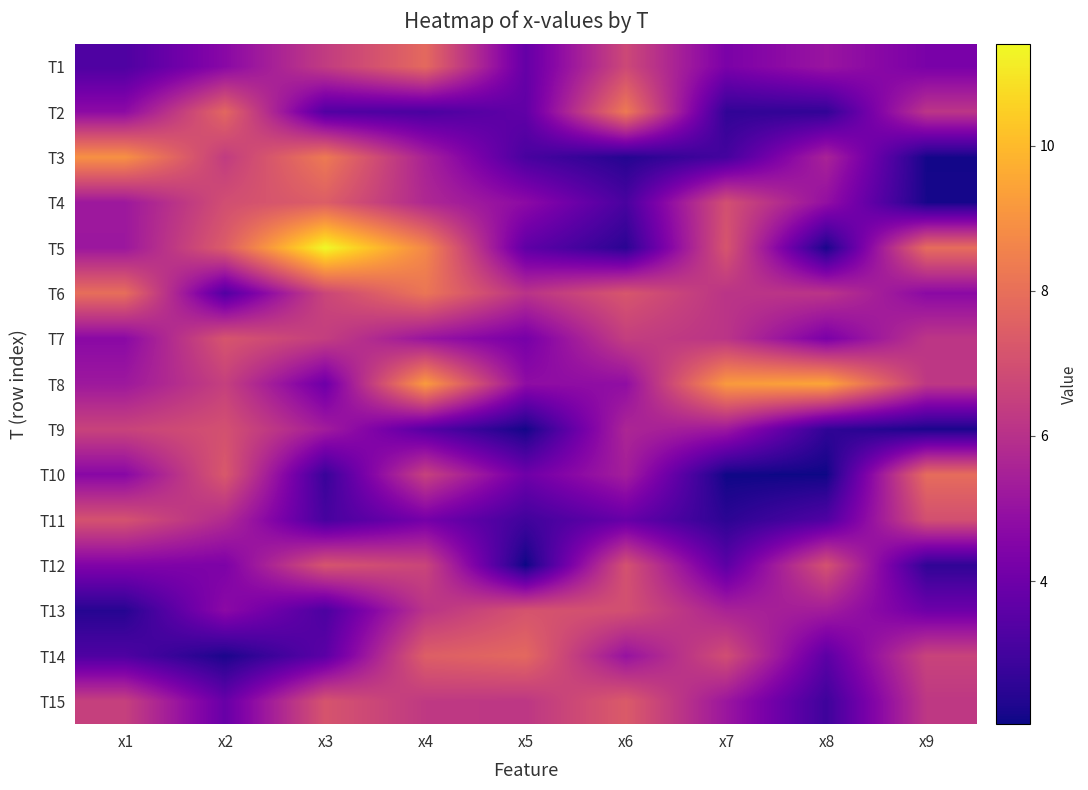

Reading left to right, transcribe all the data shown in this chart.

T1: x1=3.3	x2=4.7	x3=6.4	x4=7.8	x5=3.8	x6=6.8	x7=4.3	x8=5.1	x9=4.3
T2: x1=4.8	x2=7.7	x3=3.4	x4=3.2	x5=3.7	x6=8.3	x7=2.6	x8=2.6	x9=6.2
T3: x1=9.0	x2=6.4	x3=8.3	x4=5.5	x5=3.1	x6=2.4	x7=3.1	x8=5.5	x9=2.1
T4: x1=5.2	x2=7.0	x3=7.4	x4=5.7	x5=4.7	x6=3.2	x7=7.0	x8=4.9	x9=2.2
T5: x1=5.2	x2=7.4	x3=11.4	x4=8.7	x5=3.7	x6=2.5	x7=7.2	x8=2.2	x9=7.9
T6: x1=7.9	x2=3.4	x3=6.7	x4=8.2	x5=6.1	x6=7.2	x7=6.1	x8=6.1	x9=4.7
T7: x1=4.7	x2=7.2	x3=6.4	x4=5.1	x5=4.2	x6=6.4	x7=6.1	x8=4.3	x9=6.2
T8: x1=5.2	x2=6.5	x3=4.0	x4=9.2	x5=4.8	x6=4.9	x7=9.2	x8=9.5	x9=6.2
T9: x1=6.6	x2=7.0	x3=5.3	x4=3.5	x5=2.1	x6=5.6	x7=5.2	x8=2.6	x9=2.2
T10: x1=4.6	x2=7.3	x3=2.8	x4=6.5	x5=4.0	x6=5.4	x7=2.1	x8=2.1	x9=7.9
T11: x1=7.1	x2=5.8	x3=3.1	x4=4.2	x5=3.0	x6=3.8	x7=2.5	x8=3.3	x9=7.0
T12: x1=4.5	x2=4.4	x3=7.2	x4=6.7	x5=2.0	x6=7.1	x7=3.6	x8=7.1	x9=2.6
T13: x1=2.4	x2=4.7	x3=3.2	x4=6.1	x5=7.1	x6=7.0	x7=5.5	x8=5.3	x9=4.0
T14: x1=3.3	x2=2.2	x3=3.6	x4=7.5	x5=7.8	x6=5.0	x7=6.9	x8=3.6	x9=6.6
T15: x1=6.5	x2=3.9	x3=7.1	x4=6.3	x5=6.2	x6=7.4	x7=5.1	x8=2.9	x9=6.2